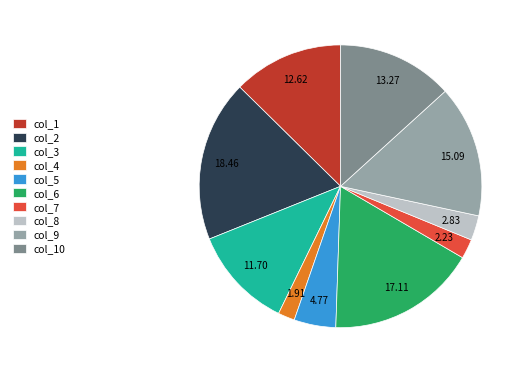

Do col_2 and col_1 together represent more than half of the pie?

No